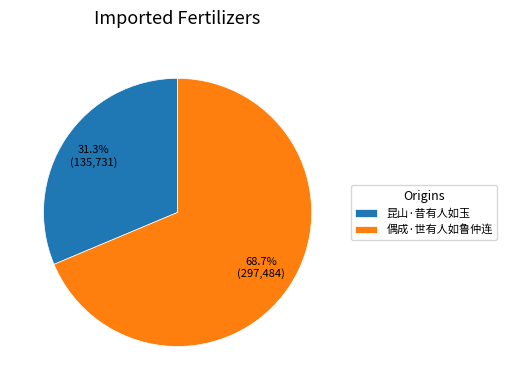

Between 偶成·世有人如鲁仲连 and 昆山·昔有人如玉, which is larger?

偶成·世有人如鲁仲连